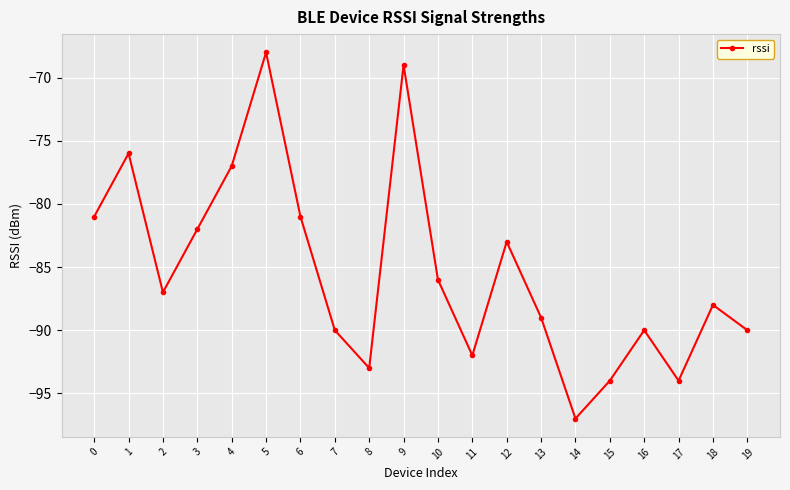

Which has a higher value, 6 or 17?

6